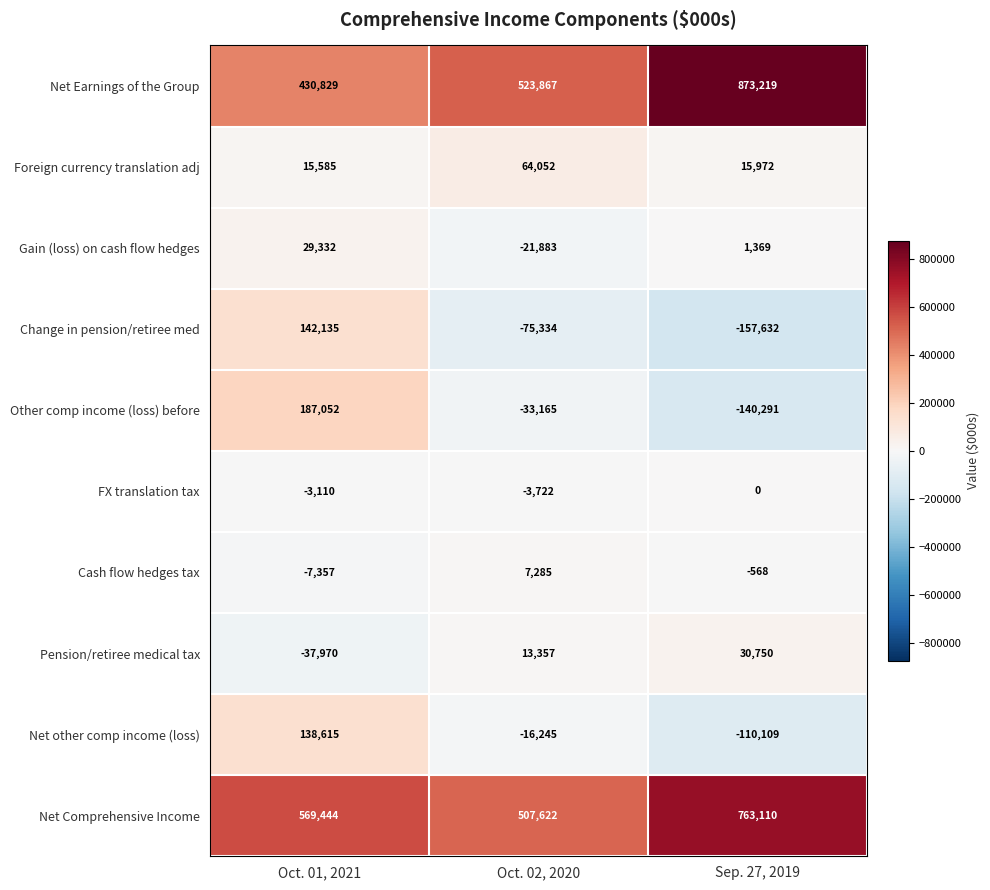

What is the difference between the highest and lowest values at Oct. 01, 2021?

607414